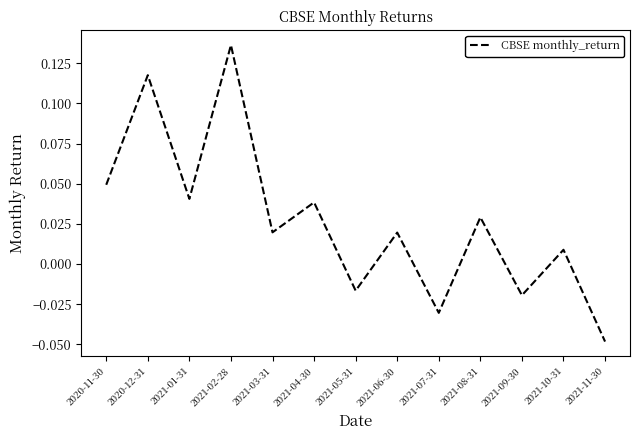

True or false: the data has more than 1 interior local peaks.

True